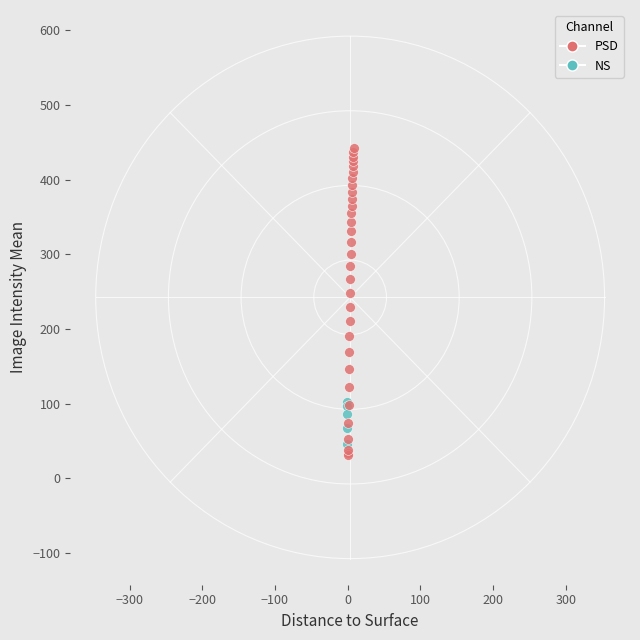

Which series has the widest spread of Y values?

PSD